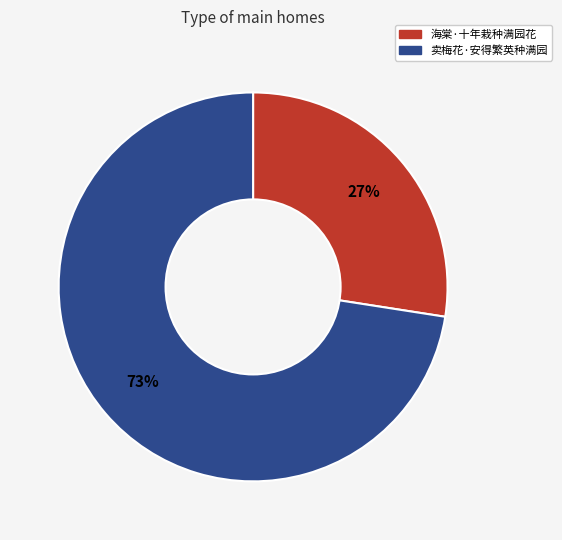

Is it true that 海棠·十年栽种满园花 is 18% of the pie?

False